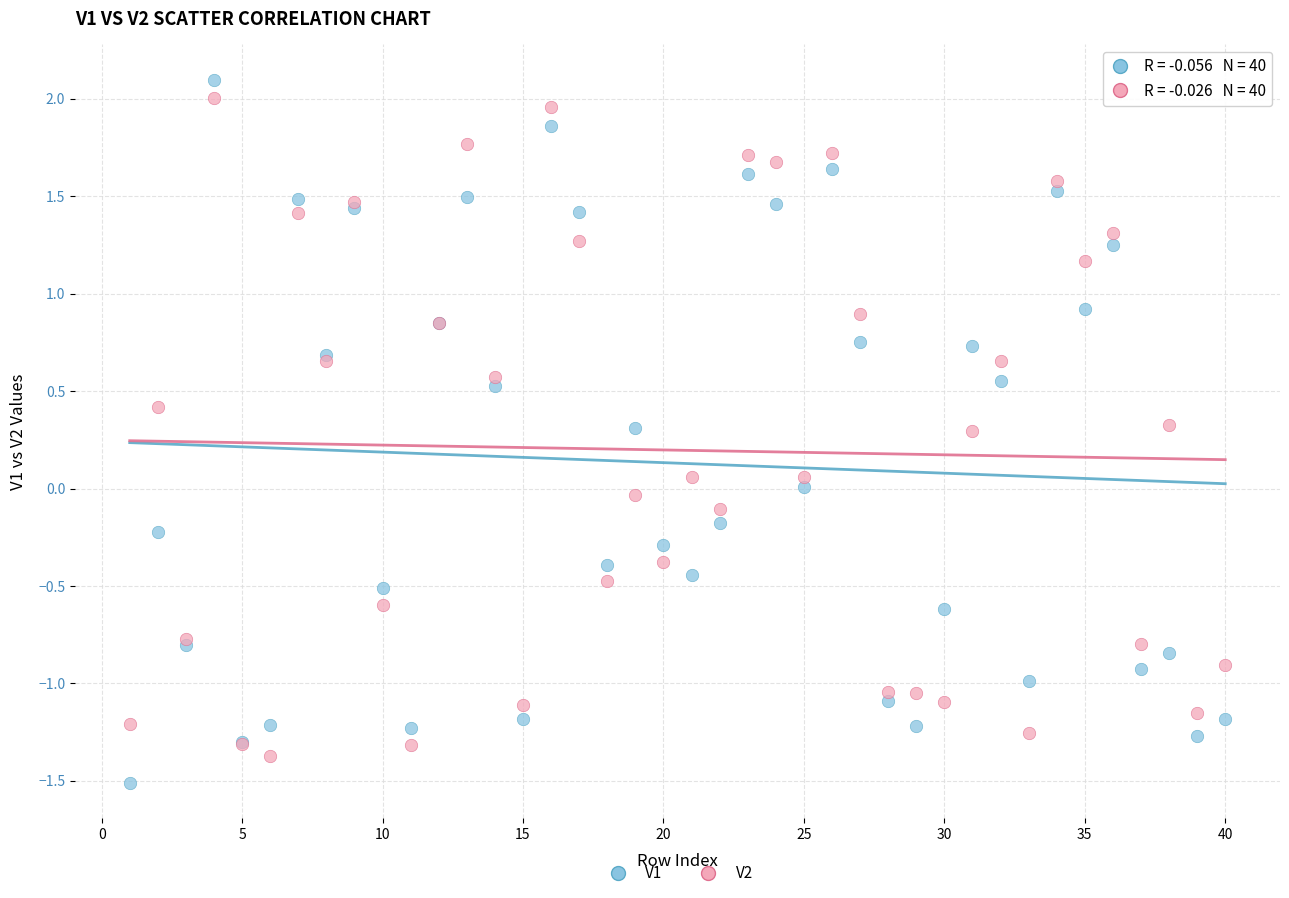

Which series has the widest spread of Y values?

V1